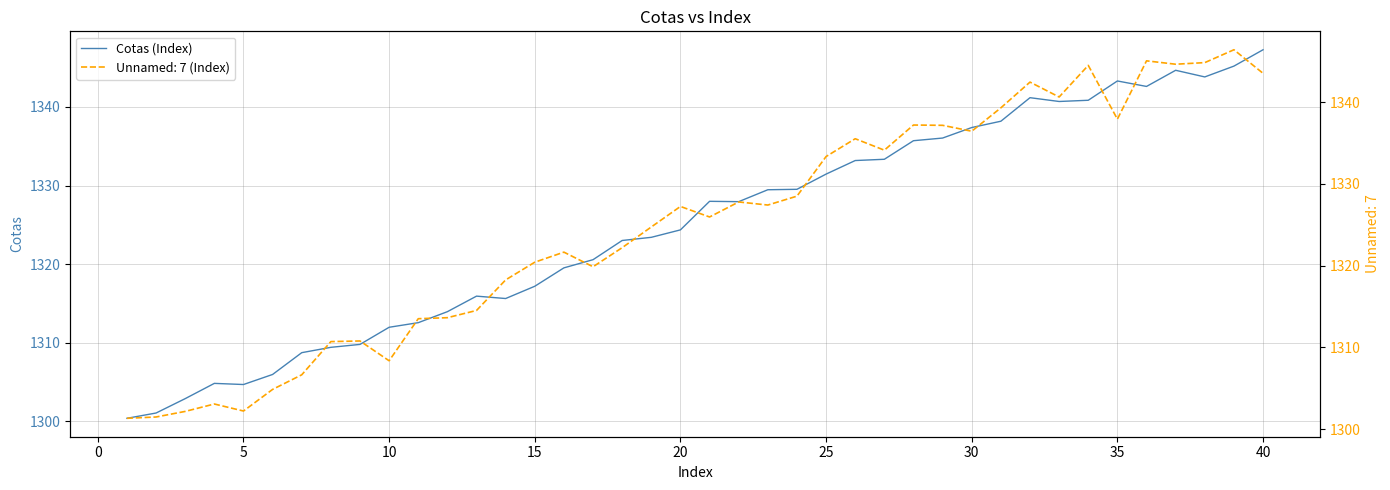

True or false: the data has more than 0 interior local peaks.

True